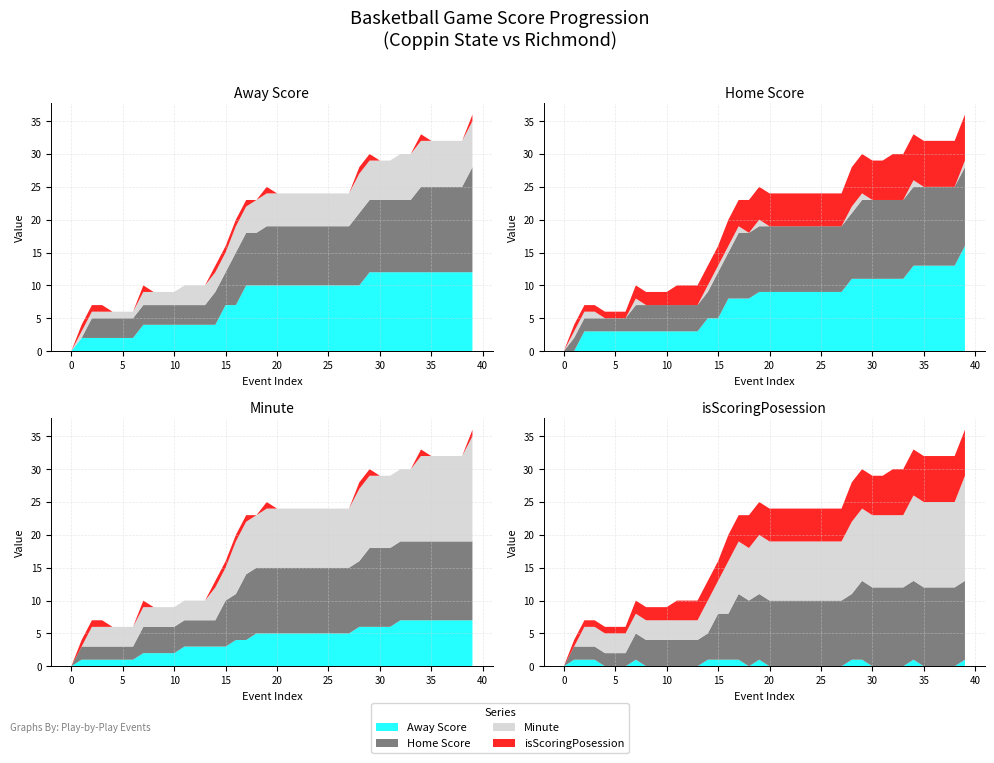

Reading right to left, transcribe all the data shown in this chart.

Away Score: 39=12	38=12	37=12	36=12	35=12	34=12	33=12	32=12	31=12	30=12	29=12	28=10	27=10	26=10	25=10	24=10	23=10	22=10	21=10	20=10	19=10	18=10	17=10	16=7	15=7	14=4	13=4	12=4	11=4	10=4	9=4	8=4	7=4	6=2	5=2	4=2	3=2	2=2	1=2	0=0
Home Score: 39=16	38=13	37=13	36=13	35=13	34=13	33=11	32=11	31=11	30=11	29=11	28=11	27=9	26=9	25=9	24=9	23=9	22=9	21=9	20=9	19=9	18=8	17=8	16=8	15=5	14=5	13=3	12=3	11=3	10=3	9=3	8=3	7=3	6=3	5=3	4=3	3=3	2=3	1=0	0=0
Minute: 39=7	38=7	37=7	36=7	35=7	34=7	33=7	32=7	31=6	30=6	29=6	28=6	27=5	26=5	25=5	24=5	23=5	22=5	21=5	20=5	19=5	18=5	17=4	16=4	15=3	14=3	13=3	12=3	11=3	10=2	9=2	8=2	7=2	6=1	5=1	4=1	3=1	2=1	1=1	0=0
isScoringPosession: 39=1	38=0	37=0	36=0	35=0	34=1	33=0	32=0	31=0	30=0	29=1	28=1	27=0	26=0	25=0	24=0	23=0	22=0	21=0	20=0	19=1	18=0	17=1	16=1	15=1	14=1	13=0	12=0	11=0	10=0	9=0	8=0	7=1	6=0	5=0	4=0	3=1	2=1	1=1	0=0